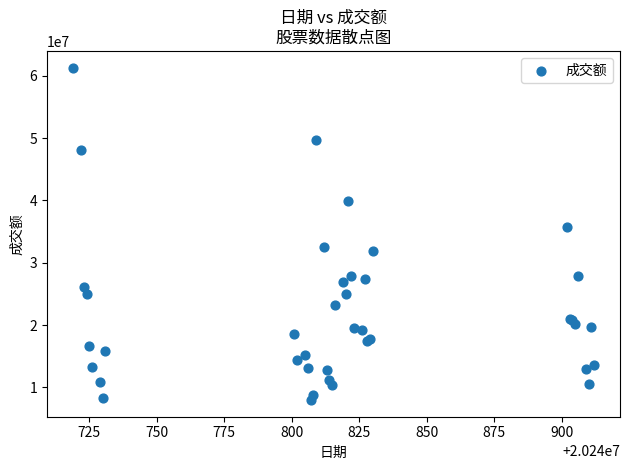

What Y value in the scatter plot is closest to 34651375?

35701496